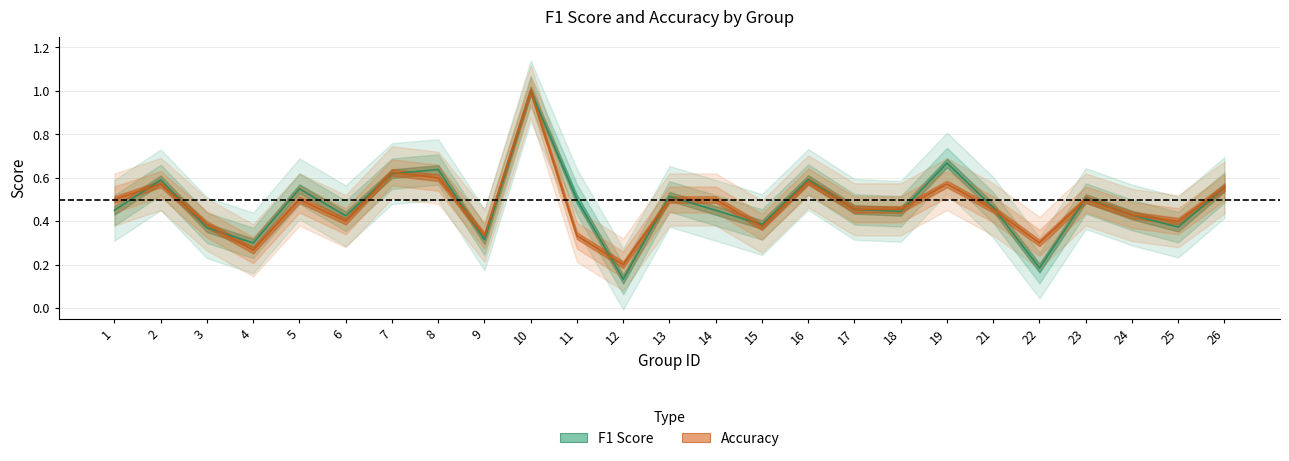

Reading left to right, what are all the values shown in this chart?

f1: 1=0.5	2=0.6	3=0.4	4=0.3	5=0.5	6=0.4	7=0.6	8=0.6	9=0.3	10=1.0	11=0.5	12=0.1	13=0.5	14=0.5	15=0.4	16=0.6	17=0.5	18=0.4	19=0.7	21=0.5	22=0.2	23=0.5	24=0.4	25=0.4	26=0.6
accuracy: 1=0.5	2=0.6	3=0.4	4=0.3	5=0.5	6=0.4	7=0.6	8=0.6	9=0.3	10=1.0	11=0.3	12=0.2	13=0.5	14=0.5	15=0.4	16=0.6	17=0.5	18=0.5	19=0.6	21=0.5	22=0.3	23=0.5	24=0.4	25=0.4	26=0.6